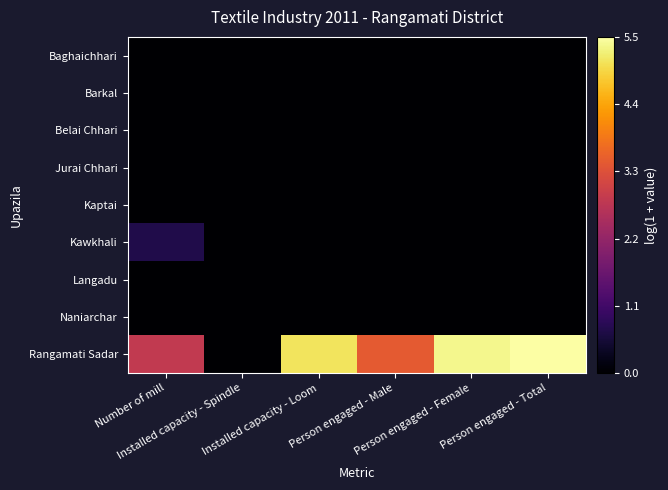

Which series has the largest total across all categories?

Rangamati Sadar